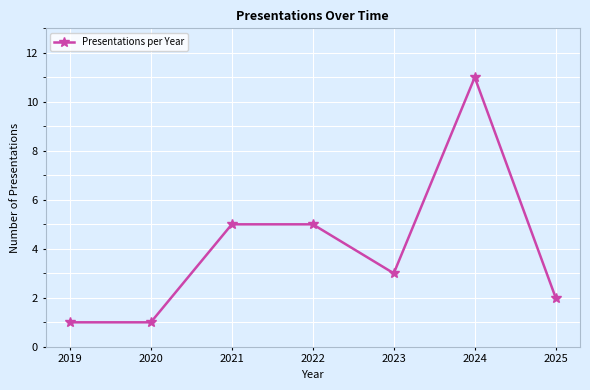

True or false: there are more than 2 points higher than both neighbors.

False